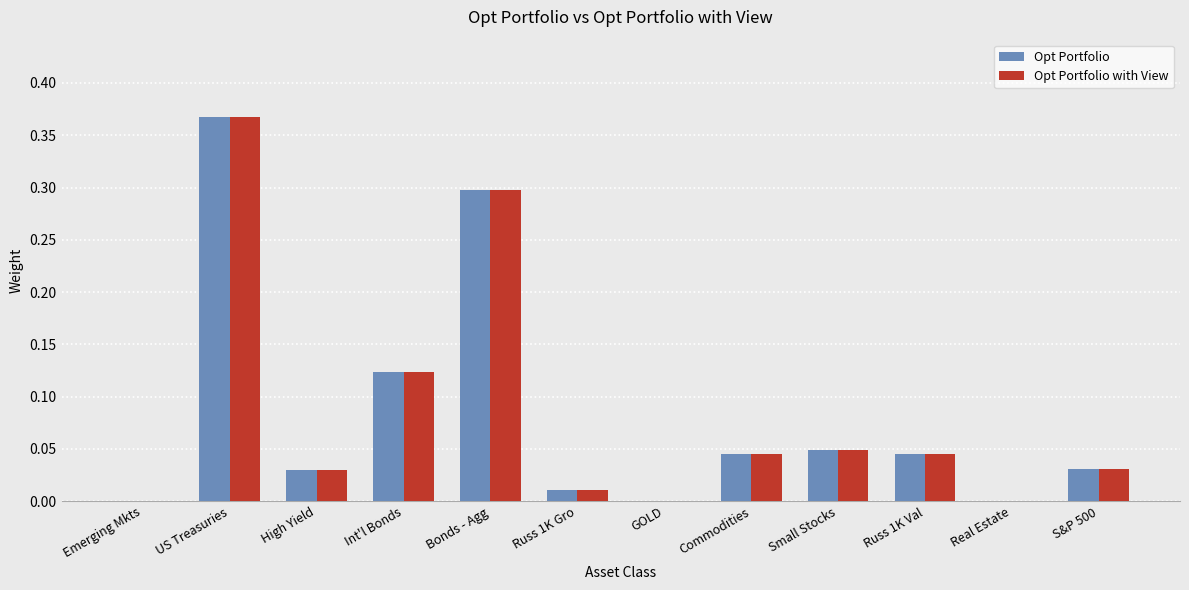

At which label does Opt Portfolio reach its peak?

US Treasuries